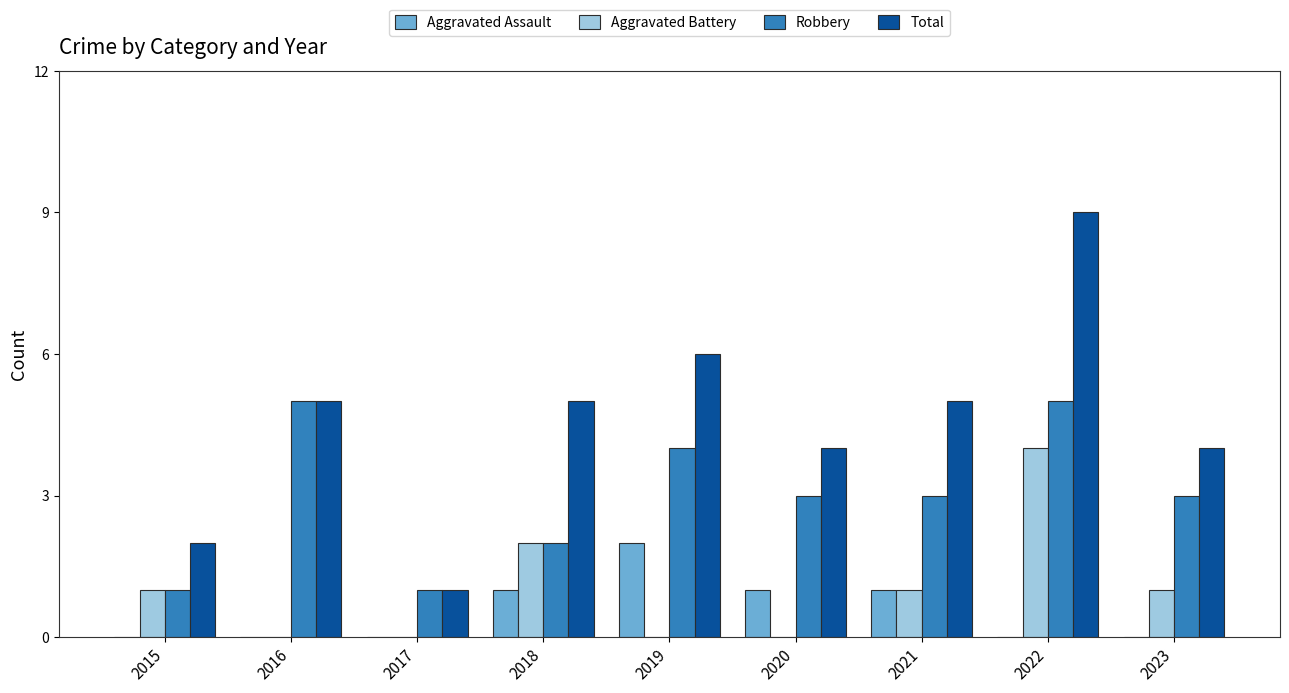

What are all the series names shown in the legend?

Aggravated Assault, Aggravated Battery, Robbery, Total